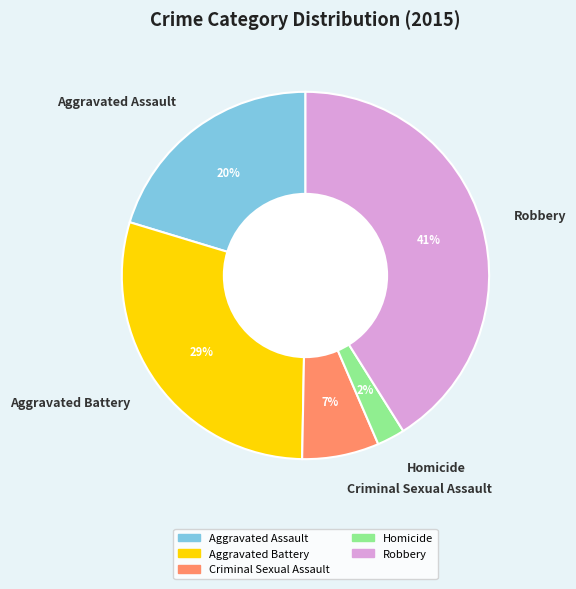

Count the number of slices in the pie.

5